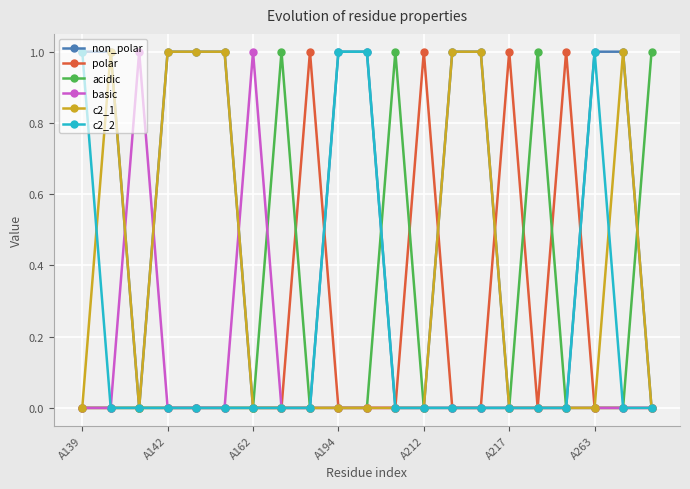

Which series has the largest total across all categories?

non_polar